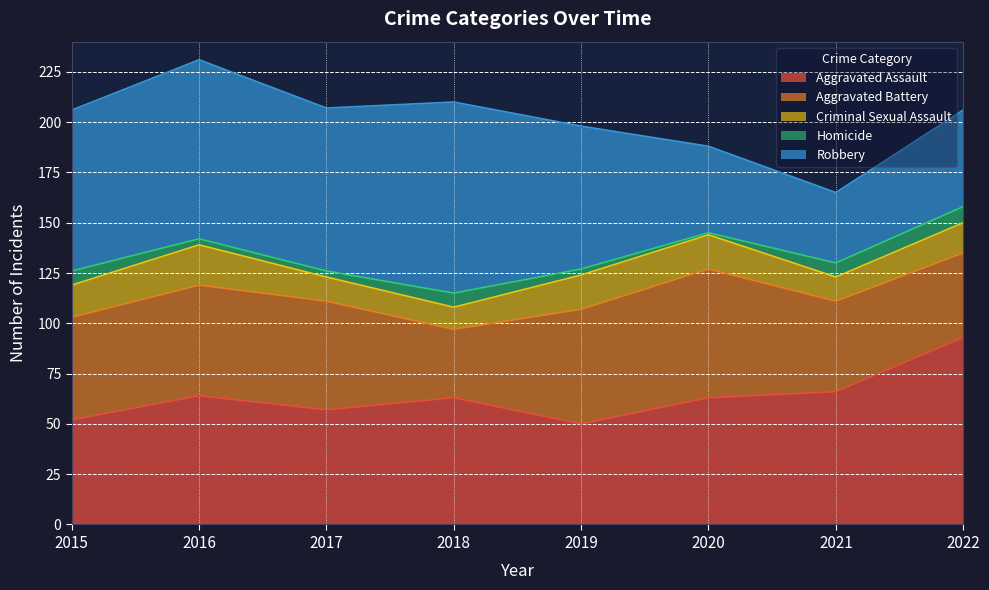

Is it true that Robbery equals 80 at 2015?

True